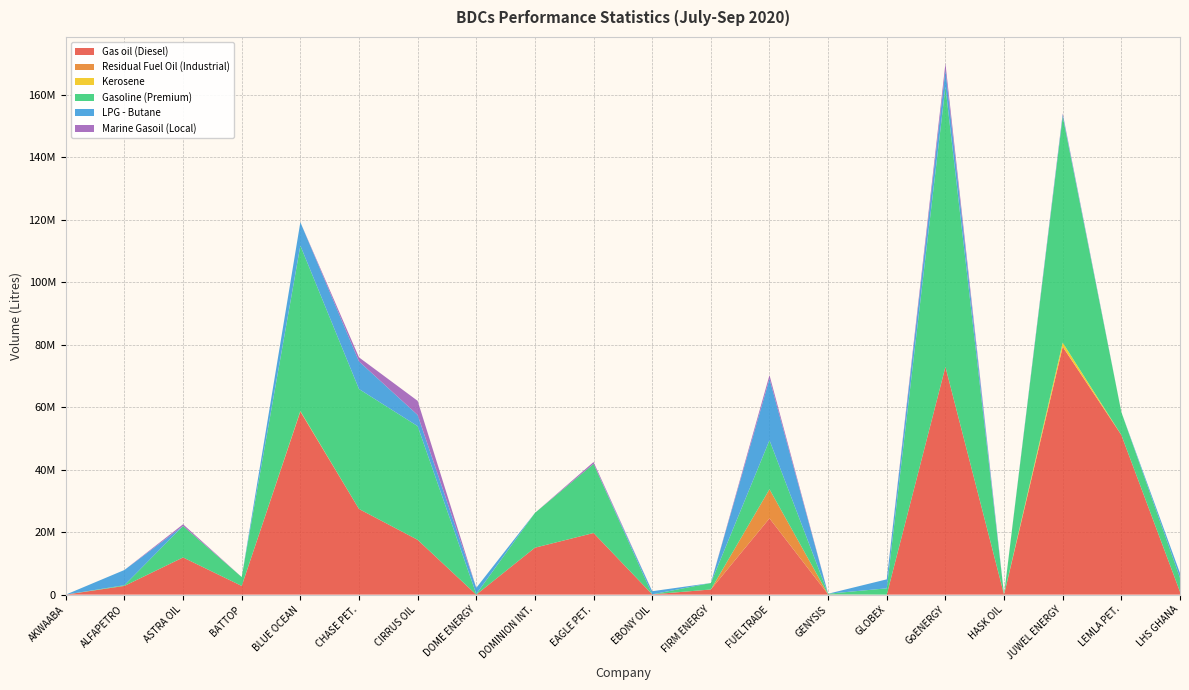

Reading left to right, extract all data points from this chart.

Gas oil (Diesel): AKWAABA=0	ALFAPETRO=2790000	ASTRA OIL=11898000	BATTOP=2785500	BLUE OCEAN=58605700	CHASE PET.=27417400	CIRRUS OIL=17542500	DOME ENERGY=0	DOMINION INT.=15022500	EAGLE PET.=19727100	EBONY OIL=85500	FIRM ENERGY=1645000	FUELTRADE=24408900	GENYSIS=72000	GLOBEX=0	GoENERGY=72902700	HASK OIL=0	JUWEL ENERGY=79315300	LEMLA PET.=51090000	LHS GHANA=912900
Residual Fuel Oil (Industrial): AKWAABA=0	ALFAPETRO=0	ASTRA OIL=0	BATTOP=0	BLUE OCEAN=0	CHASE PET.=0	CIRRUS OIL=0	DOME ENERGY=0	DOMINION INT.=0	EAGLE PET.=0	EBONY OIL=0	FIRM ENERGY=0	FUELTRADE=9328000	GENYSIS=0	GLOBEX=0	GoENERGY=0	HASK OIL=0	JUWEL ENERGY=54000	LEMLA PET.=0	LHS GHANA=0
Kerosene: AKWAABA=0	ALFAPETRO=0	ASTRA OIL=0	BATTOP=0	BLUE OCEAN=153000	CHASE PET.=0	CIRRUS OIL=0	DOME ENERGY=0	DOMINION INT.=0	EAGLE PET.=0	EBONY OIL=0	FIRM ENERGY=0	FUELTRADE=0	GENYSIS=0	GLOBEX=0	GoENERGY=0	HASK OIL=0	JUWEL ENERGY=1309500	LEMLA PET.=0	LHS GHANA=0
Gasoline (Premium): AKWAABA=0	ALFAPETRO=229500	ASTRA OIL=10072500	BATTOP=2836000	BLUE OCEAN=52953650	CHASE PET.=38386700	CIRRUS OIL=36397100	DOME ENERGY=189000	DOMINION INT.=11130700	EAGLE PET.=22122400	EBONY OIL=0	FIRM ENERGY=2070000	FUELTRADE=15682500	GENYSIS=216500	GLOBEX=2016500	GoENERGY=89697900	HASK OIL=0	JUWEL ENERGY=72372200	LEMLA PET.=7327600	LHS GHANA=4462800
LPG - Butane: AKWAABA=0	ALFAPETRO=4866080	ASTRA OIL=0	BATTOP=0	BLUE OCEAN=7494510	CHASE PET.=8855930	CIRRUS OIL=3576990	DOME ENERGY=1986420	DOMINION INT.=0	EAGLE PET.=0	EBONY OIL=1004120	FIRM ENERGY=0	FUELTRADE=19663110	GENYSIS=0	GLOBEX=2876940	GoENERGY=5361480	HASK OIL=0	JUWEL ENERGY=663850	LEMLA PET.=0	LHS GHANA=1498980
Marine Gasoil (Local): AKWAABA=0	ALFAPETRO=0	ASTRA OIL=540000	BATTOP=0	BLUE OCEAN=0	CHASE PET.=1282500	CIRRUS OIL=4509000	DOME ENERGY=0	DOMINION INT.=0	EAGLE PET.=594000	EBONY OIL=0	FIRM ENERGY=0	FUELTRADE=1161000	GENYSIS=0	GLOBEX=0	GoENERGY=2045189	HASK OIL=0	JUWEL ENERGY=310500	LEMLA PET.=0	LHS GHANA=0